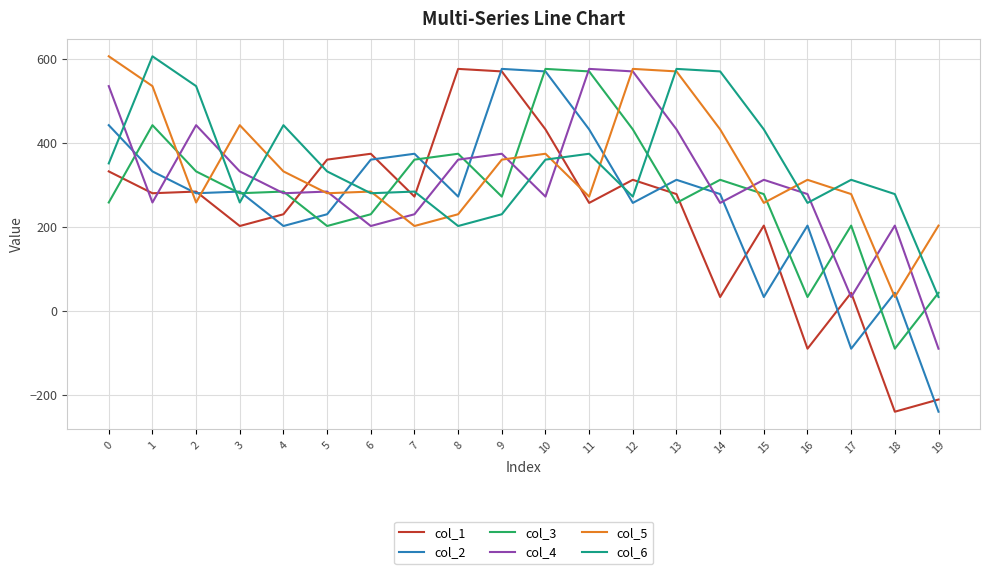

What is the difference between the maximum and second lowest values in the col_1 series?

787.0